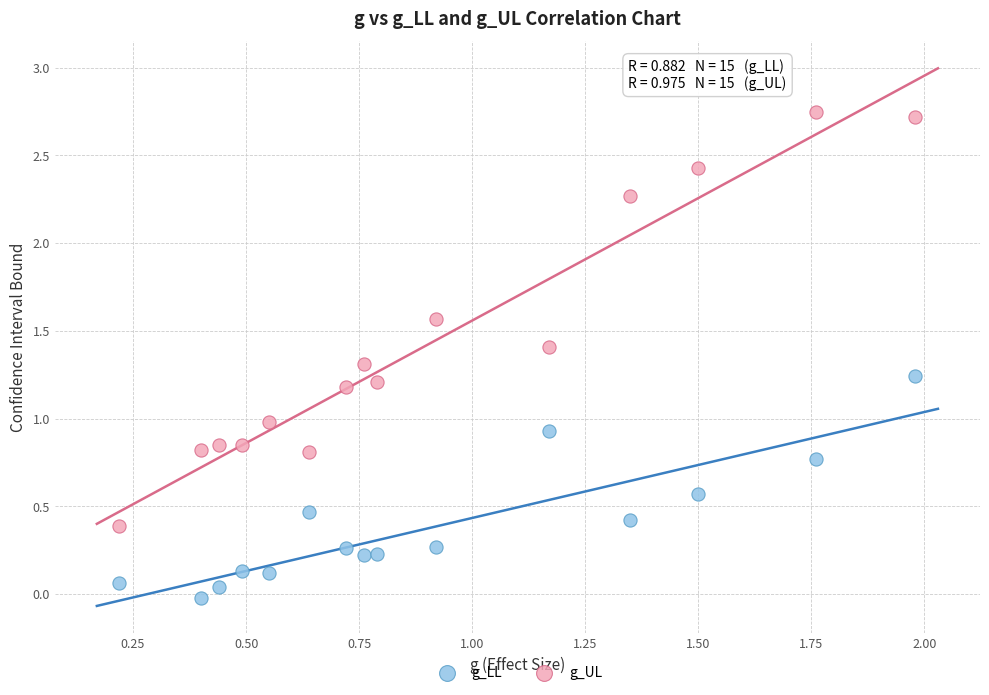

Which series reaches the maximum Y coordinate?

g_UL